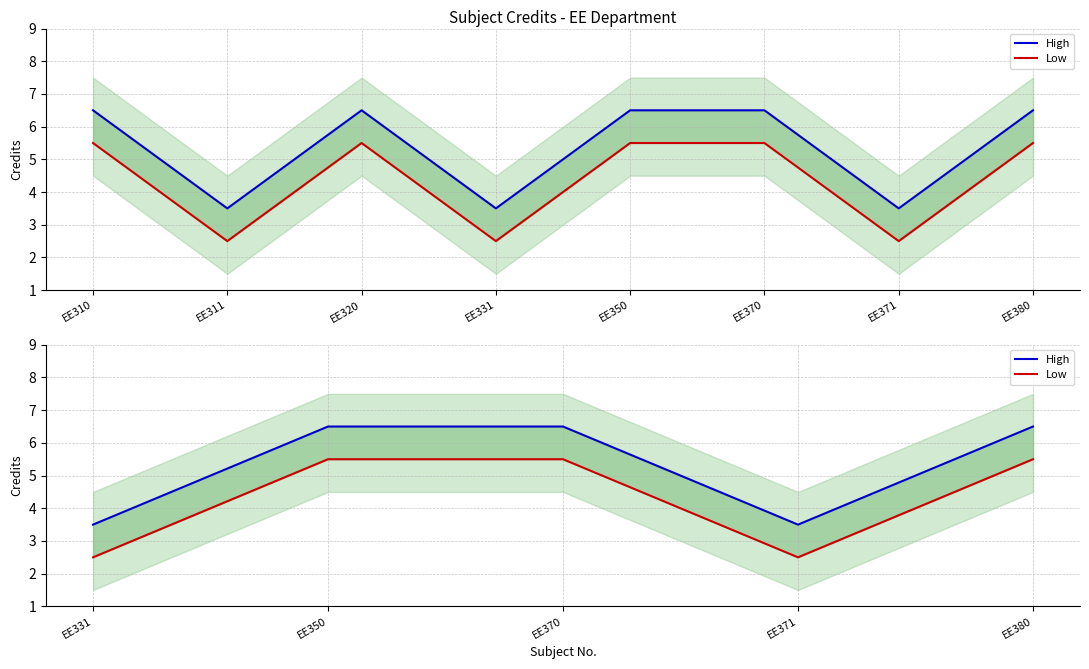

Between EE371 and EE380, which series saw the biggest shift?

High